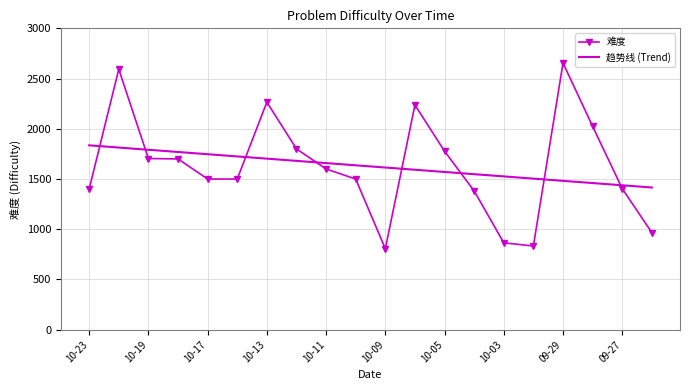

Which series has the largest range (max minus min)?

难度